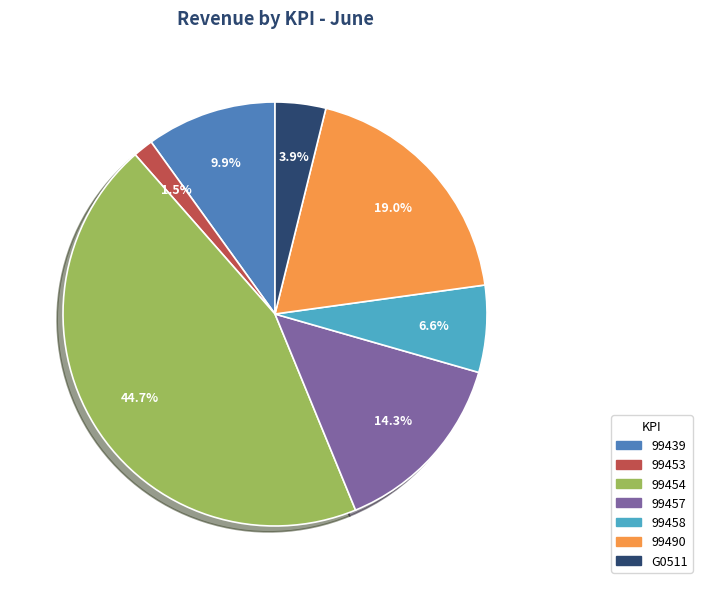

Rank the categories by value from lowest to highest.

99453, G0511, 99458, 99439, 99457, 99490, 99454